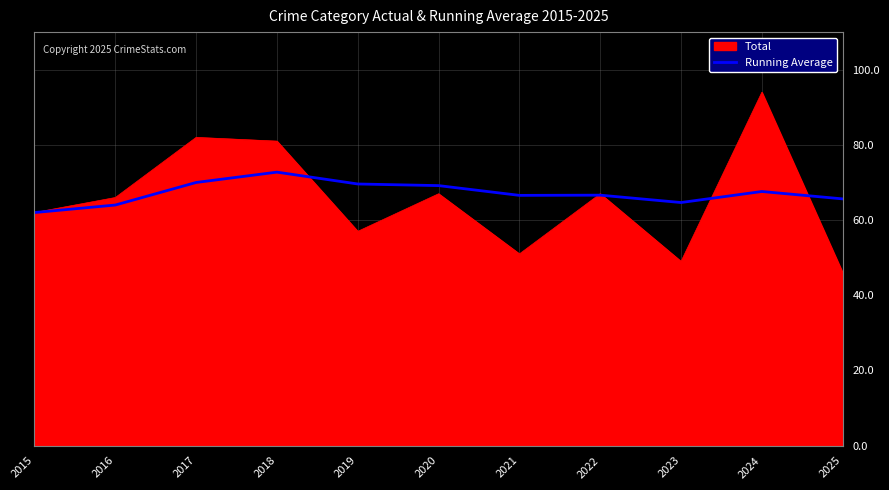

The value of Running Average at 2018 is 121.7. True or false?

False